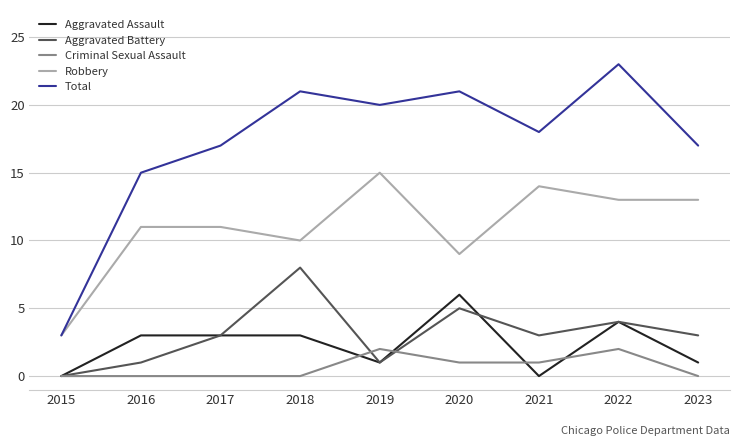

Which series has the widest spread of values?

Total